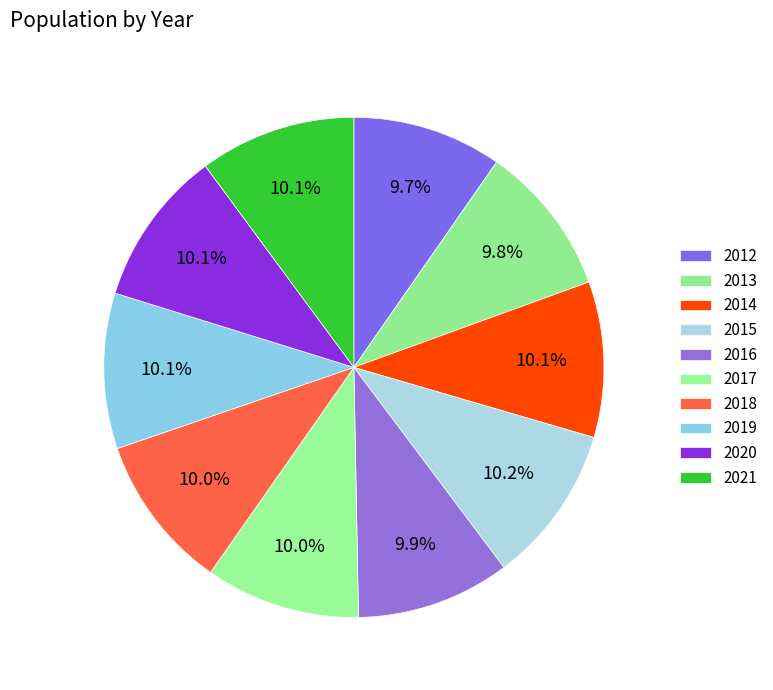

True or false: 2015 accounts for 23% of the total.

False